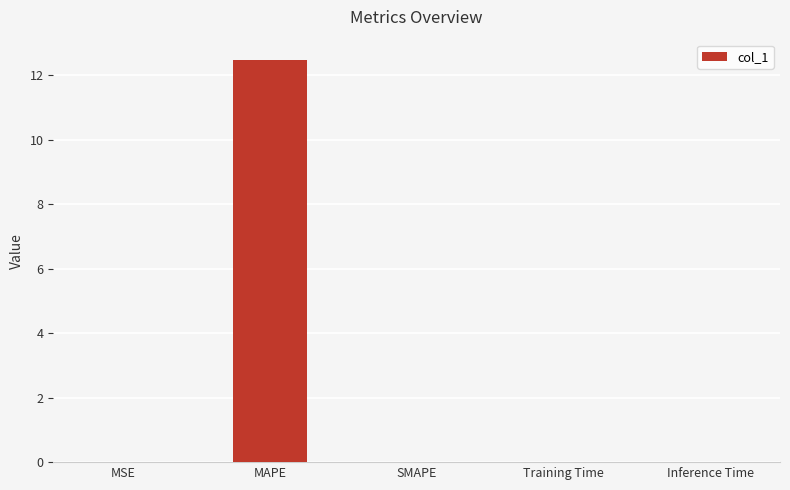

What is the average value?

2.5